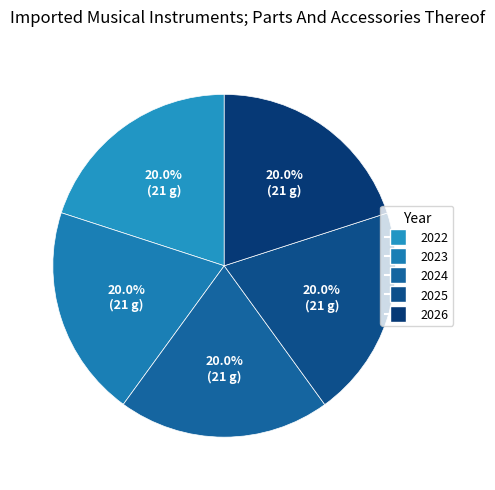

The 2025 slice represents 34% of the pie. True or false?

False